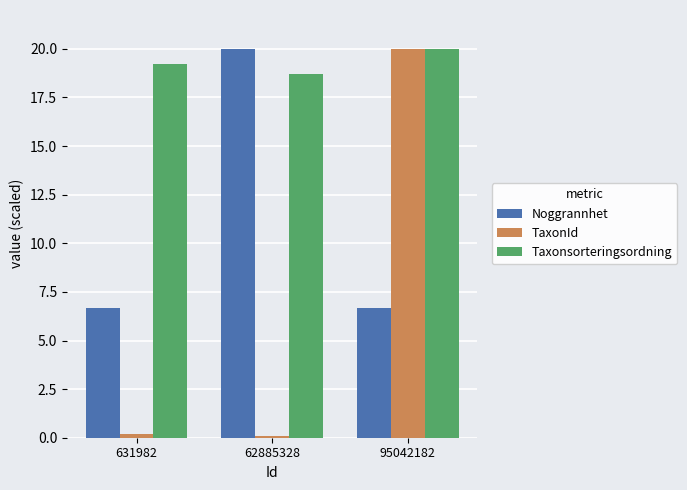

At which category is the sum across all series the highest?

95042182